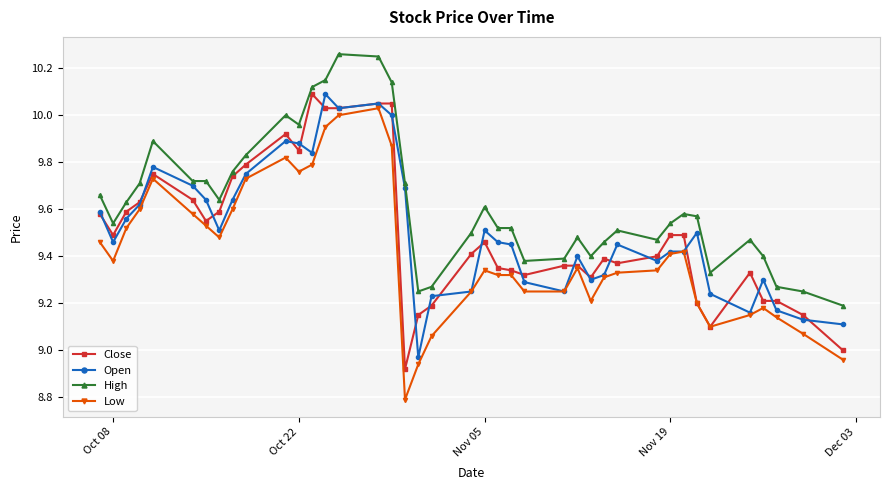

True or false: High and Low intersect in this chart.

False